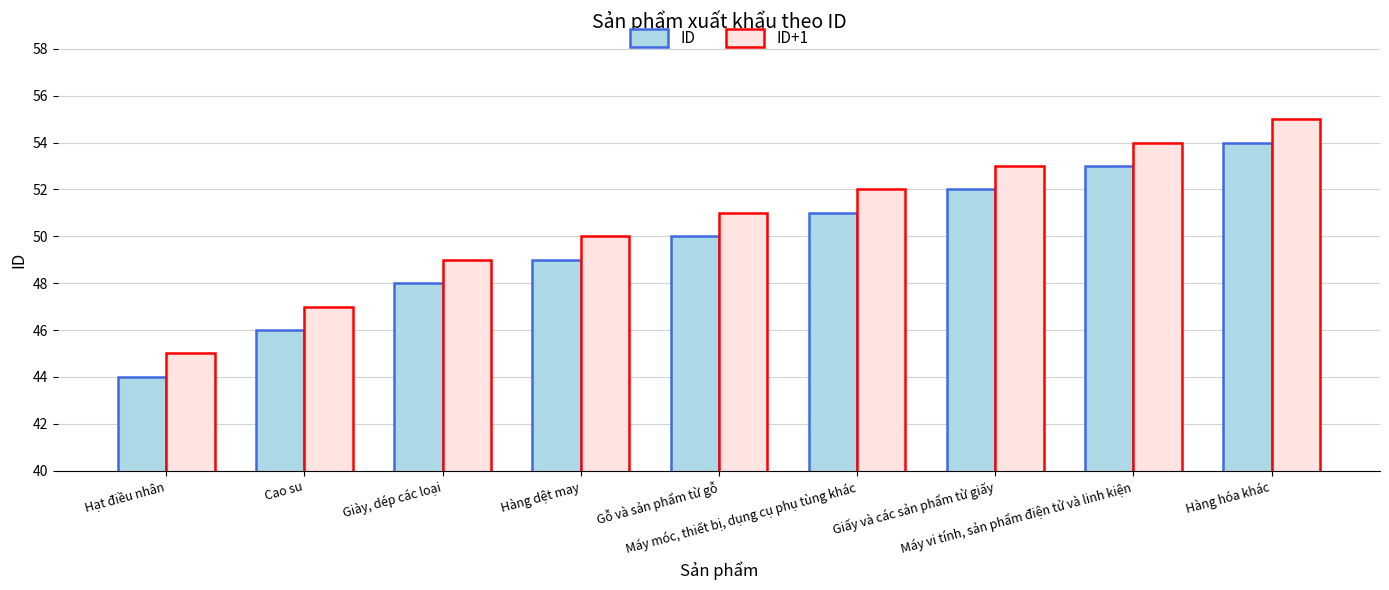

Reading left to right, extract all data points from this chart.

ID: 44	46	48	49	50	51	52	53	54
ID+1: 45	47	49	50	51	52	53	54	55